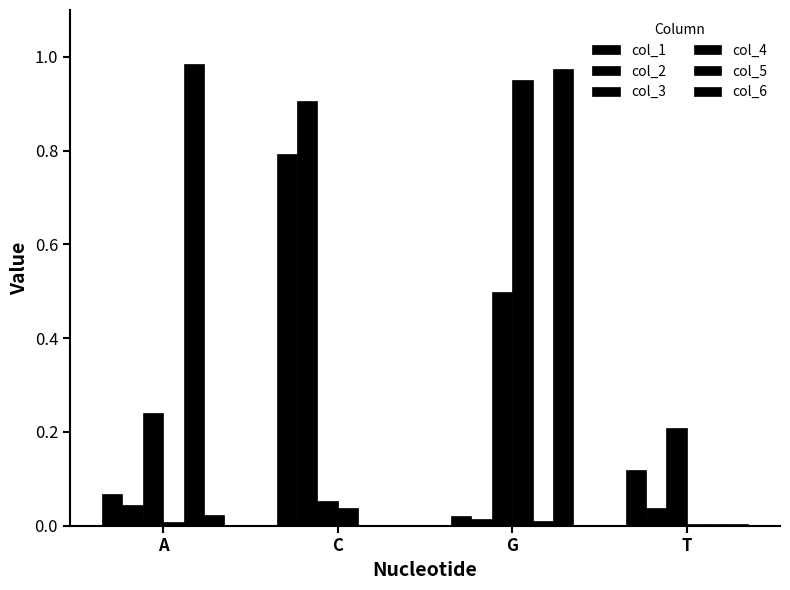

What is the spread (max minus min) of values at T?

0.2